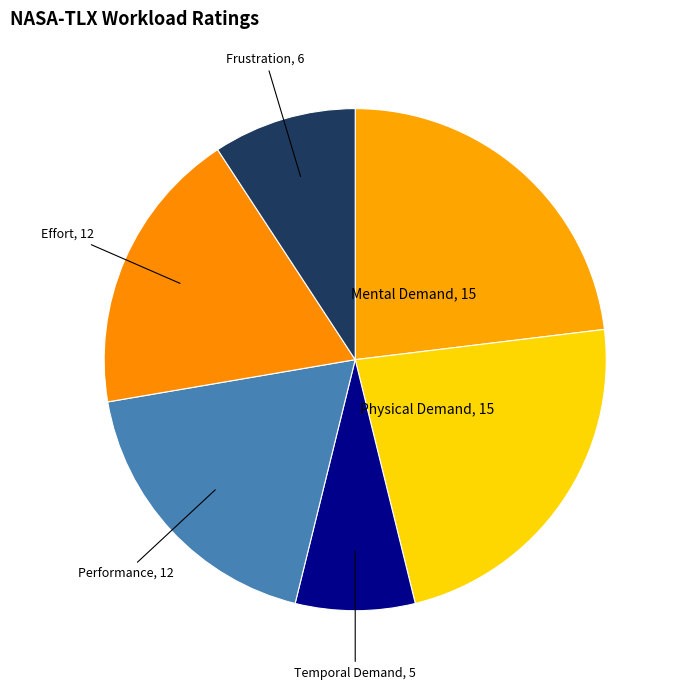

Which has a higher value, Performance, 12 or Frustration, 6?

Performance, 12